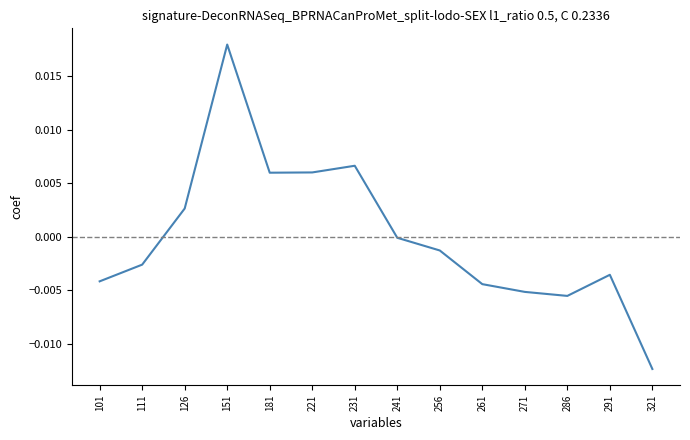

Which has a higher value, 261 or 286?

261